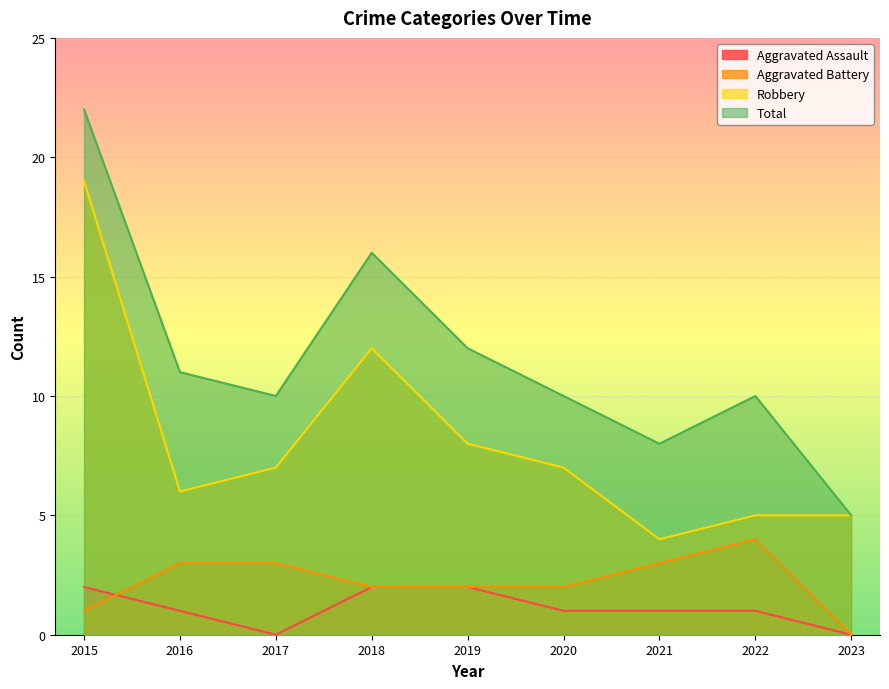

Reading left to right, extract all data points from this chart.

Aggravated Assault: 2	1	0	2	2	1	1	1	0
Aggravated Battery: 1	3	3	2	2	2	3	4	0
Robbery: 19	6	7	12	8	7	4	5	5
Total: 22	11	10	16	12	10	8	10	5